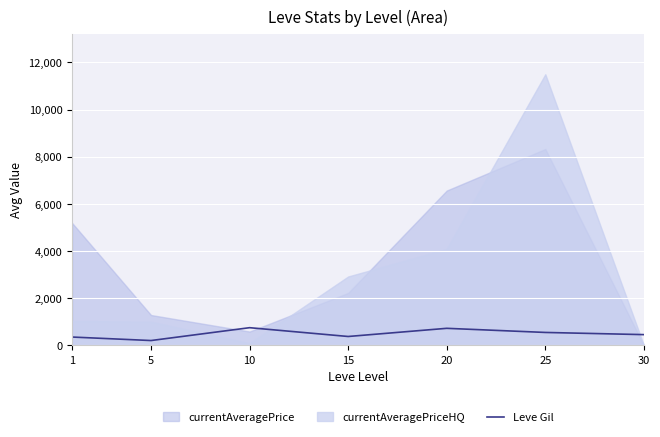

What is the highest value of the Leve Gil series?

746.7